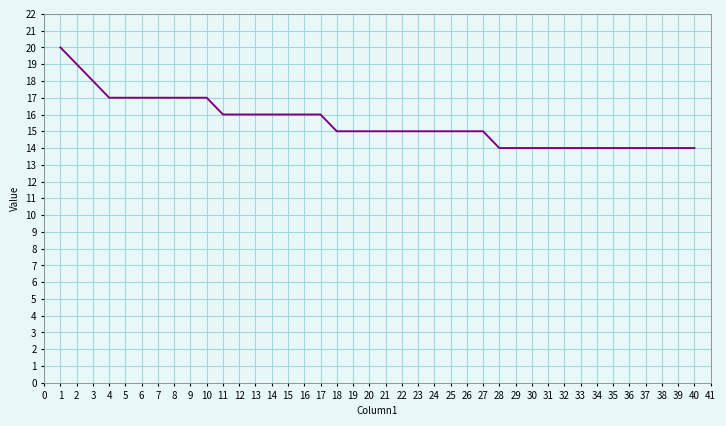

What is the maximum value shown in the chart?

20